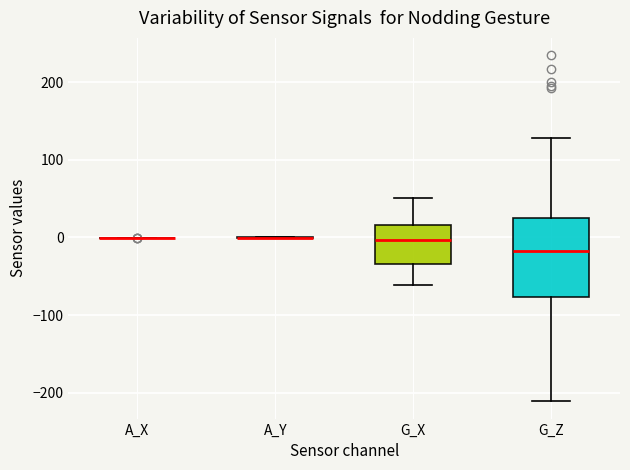

Reading left to right, transcribe this box plot: for each box, give where its median line is, the range the box spans, and where its two whiskers end, as read against the y-axis. The values are not printed on the chart, so give them approximately, as read against the axis.

A_X: box collapsed to a line at 0, whiskers 0 to 0
A_Y: box collapsed to a line at 0, whiskers 0 to 0
G_X: median 0, box -30 to 20, whiskers -60 to 50
G_Z: median -20, box -80 to 30, whiskers -210 to 130